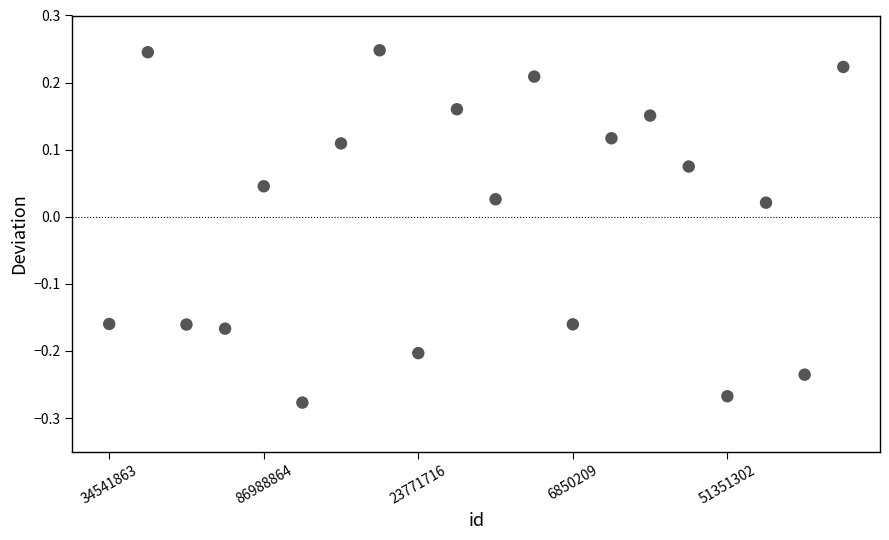

What is the range of Y values (max minus min)?

0.5